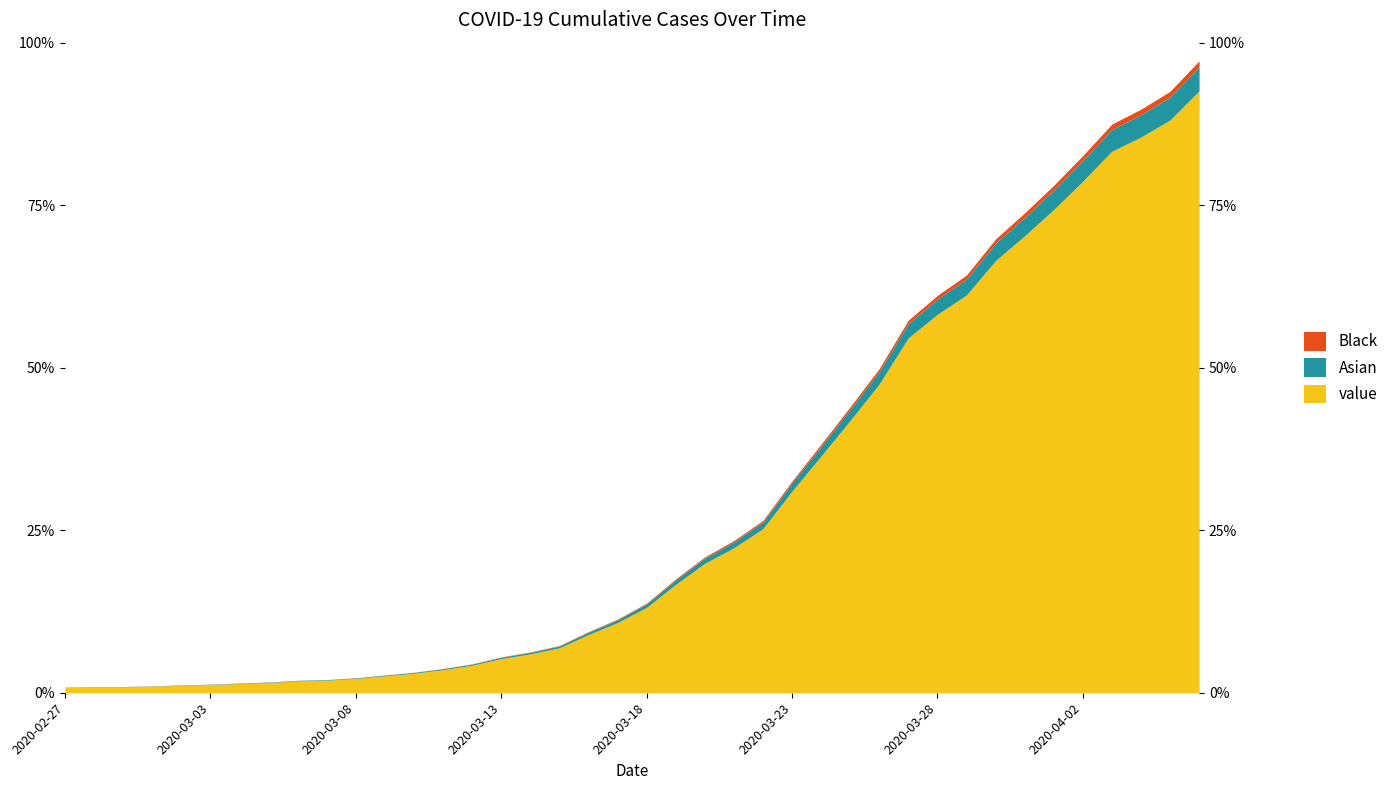

True or false: the data has more than 2 interior local peaks.

False